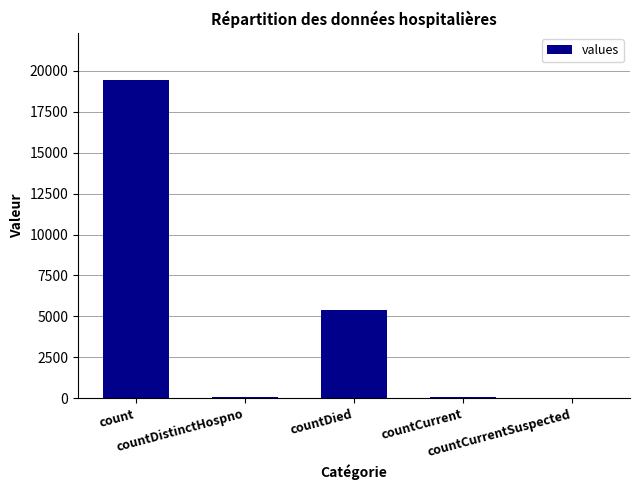

How many series are shown in this chart?

1